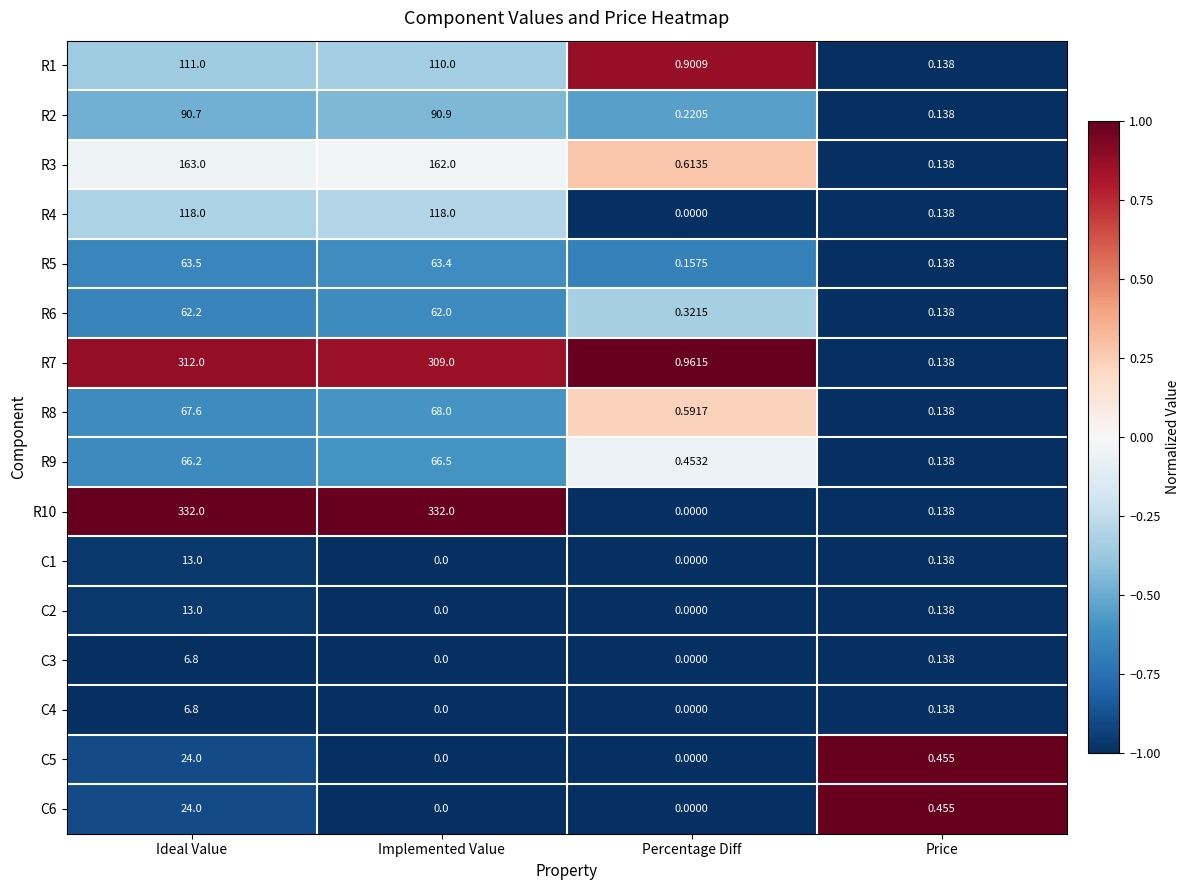

Which series has the largest total across all categories?

R10